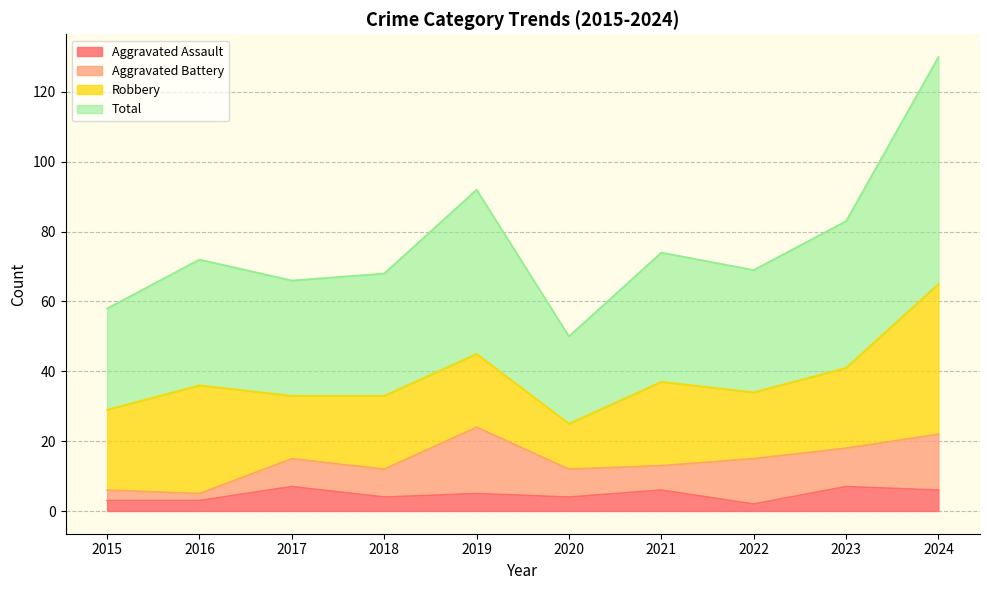

What is the difference between the second highest and minimum values in the Aggravated Assault series?

5